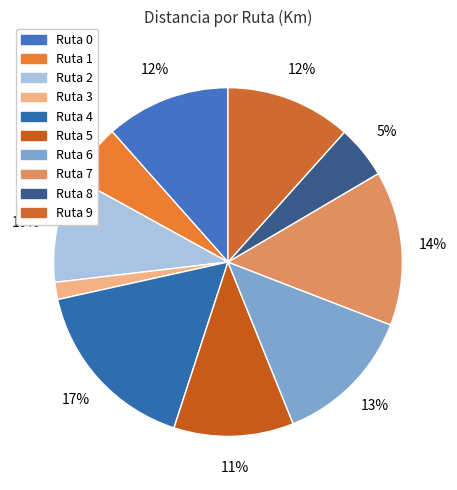

How many slices are in this pie chart?

10